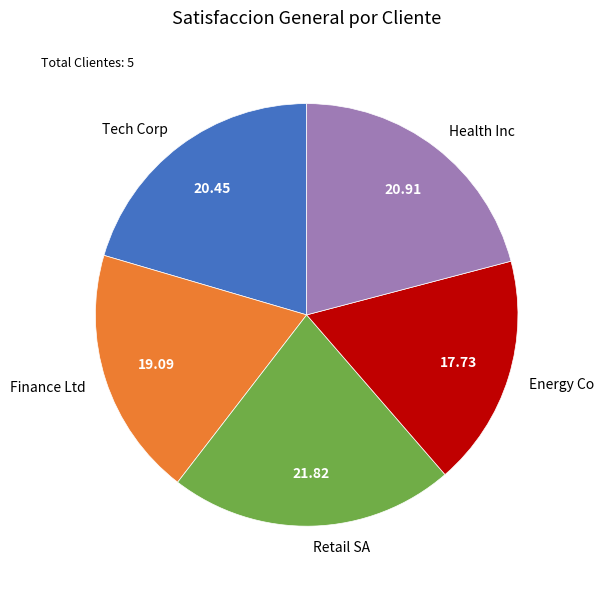

Between Health Inc and Finance Ltd, which is larger?

Health Inc